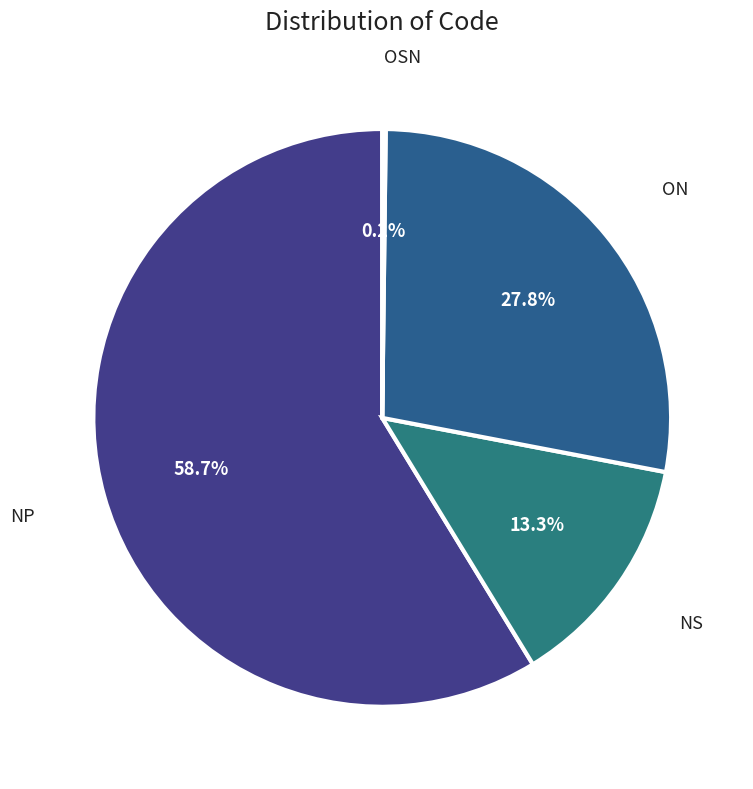

Count the number of slices in the pie.

4